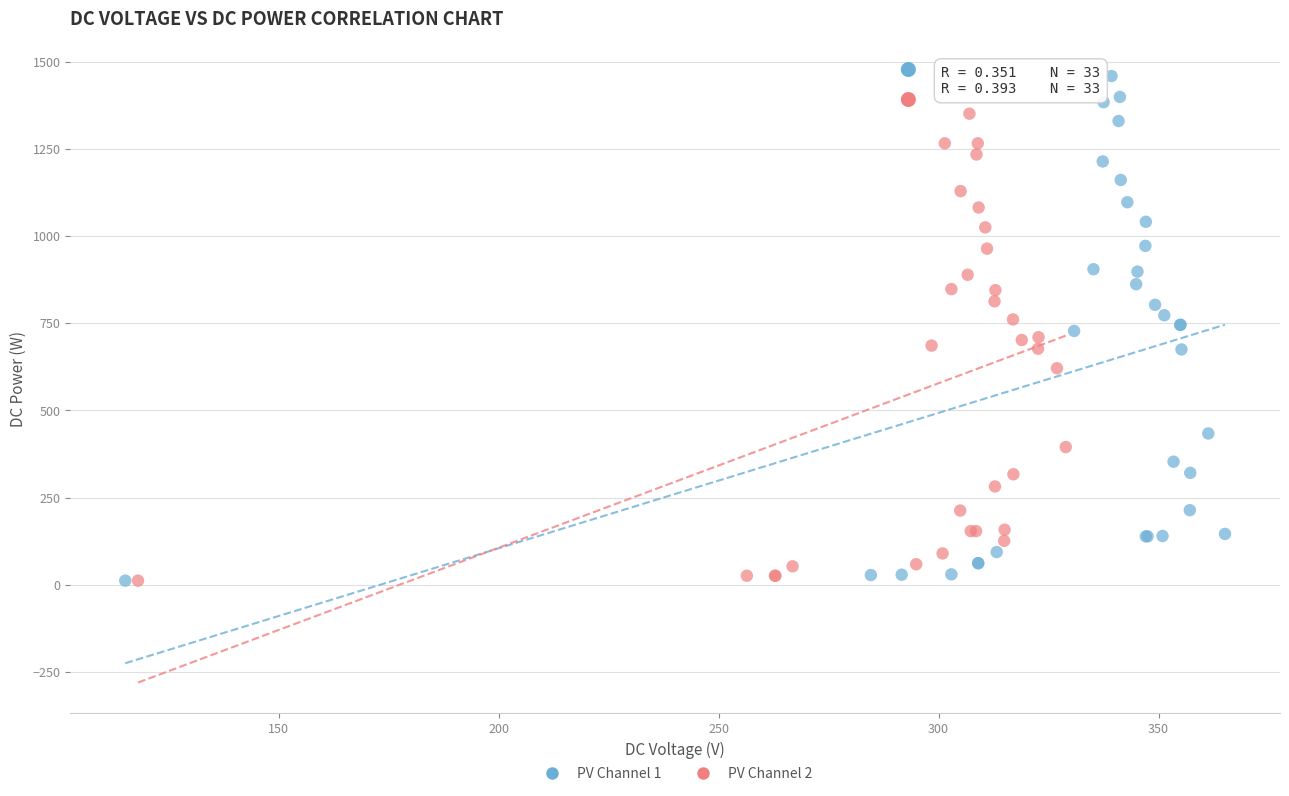

Which series has the widest spread of Y values?

PV Channel 1